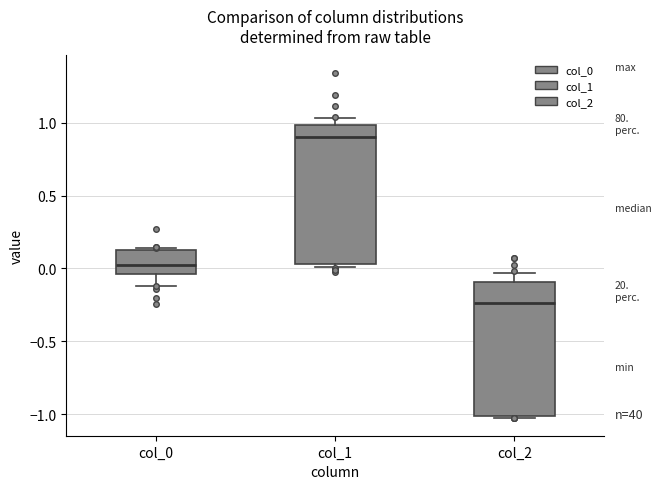

Reading left to right, transcribe this box plot: for each box, give where its median line is, the range the box spans, and where its two whiskers end, as read against the y-axis. The values are not printed on the chart, so give them approximately, as read against the axis.

col_0: median 0.05, box -0.05 to 0.15, whiskers -0.10 to 0.15
col_1: median 0.90, box 0.05 to 1.00, whiskers 0.00 to 1.05
col_2: median -0.25, box -1.00 to -0.10, whiskers -1.00 to -0.05